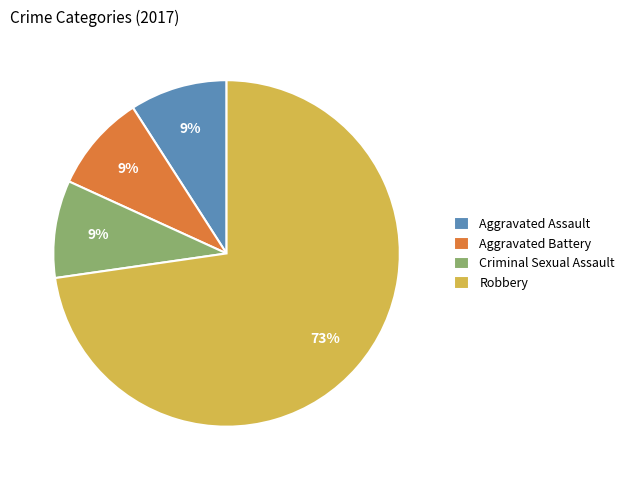

To the nearest percent, what is the difference between the Aggravated Assault and Robbery slice percentages?

64%